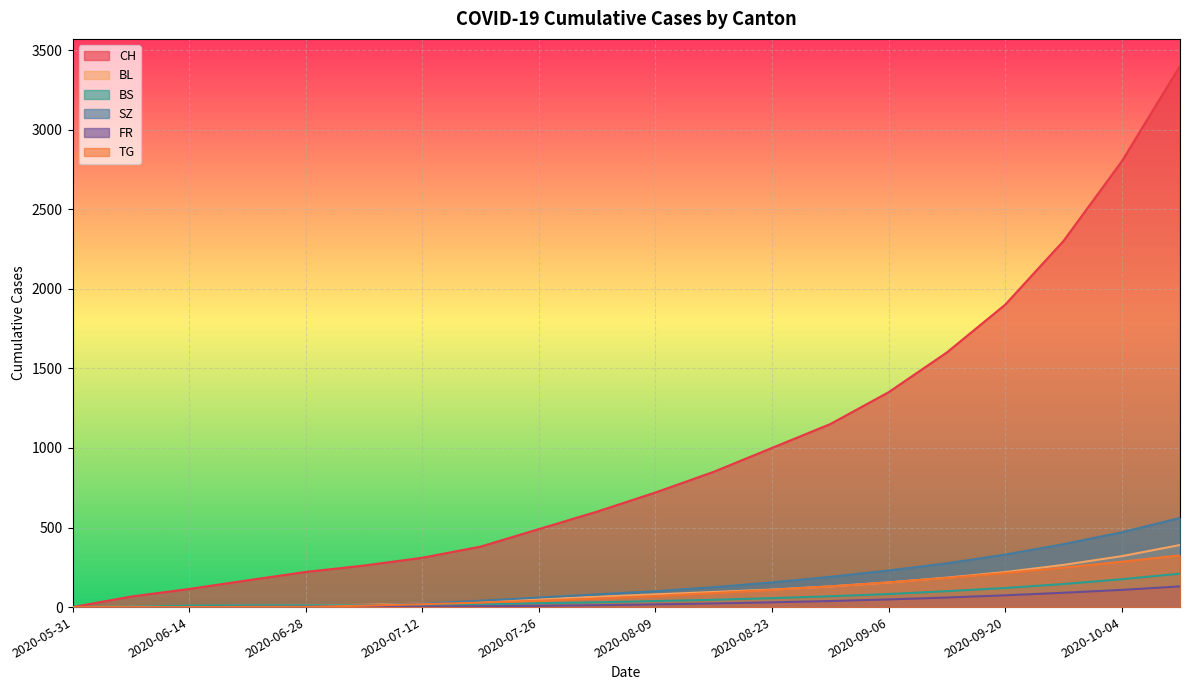

At 2020-07-12, list the series in order from smallest to largest.

FR, BS, TG, BL, SZ, CH